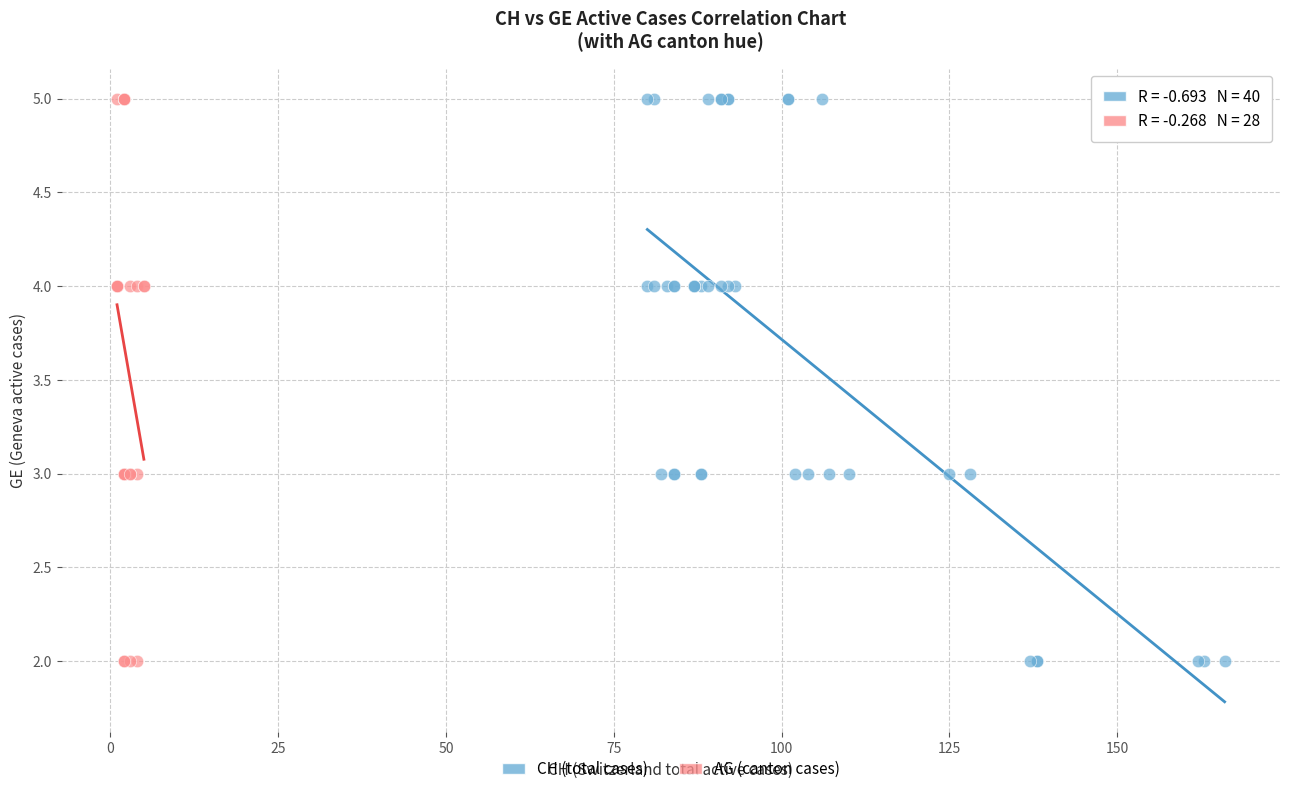

What are all the series names shown in the legend?

CH (total cases), AG (canton cases)